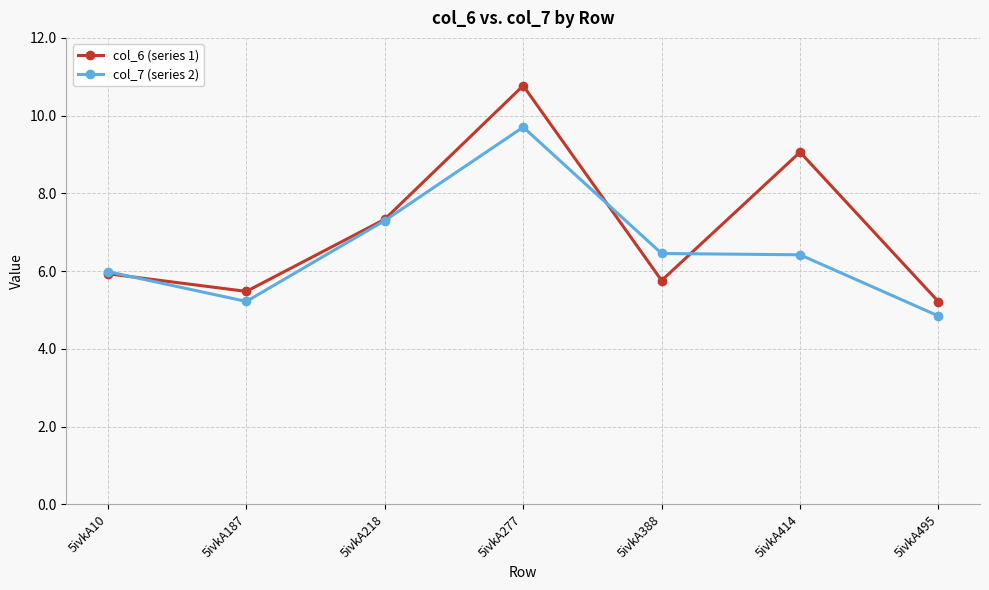

Which category has the highest value across all series?

5ivkA277